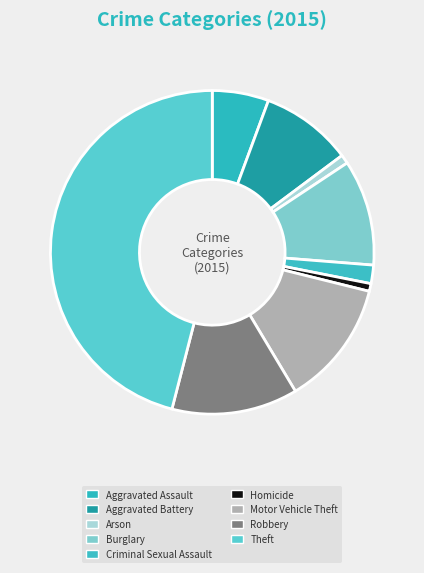

Which slice is the smallest?

Homicide